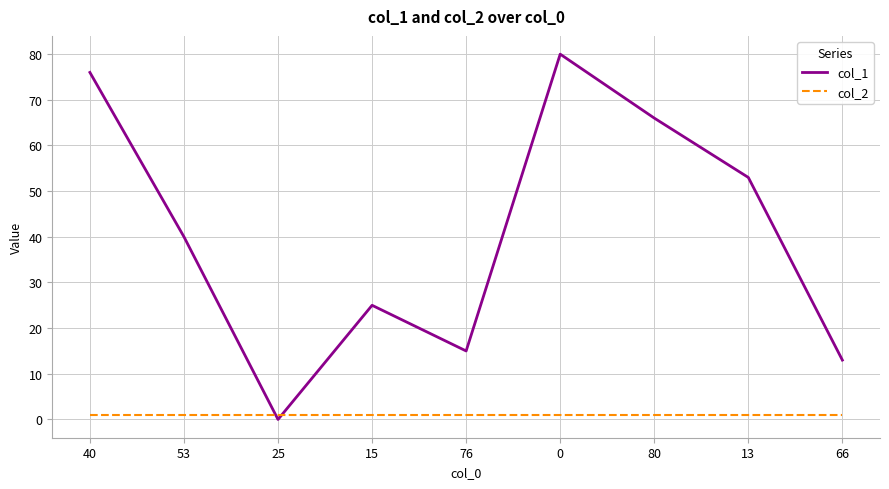

What is the sum of the col_2 values at 25 and 13?

2